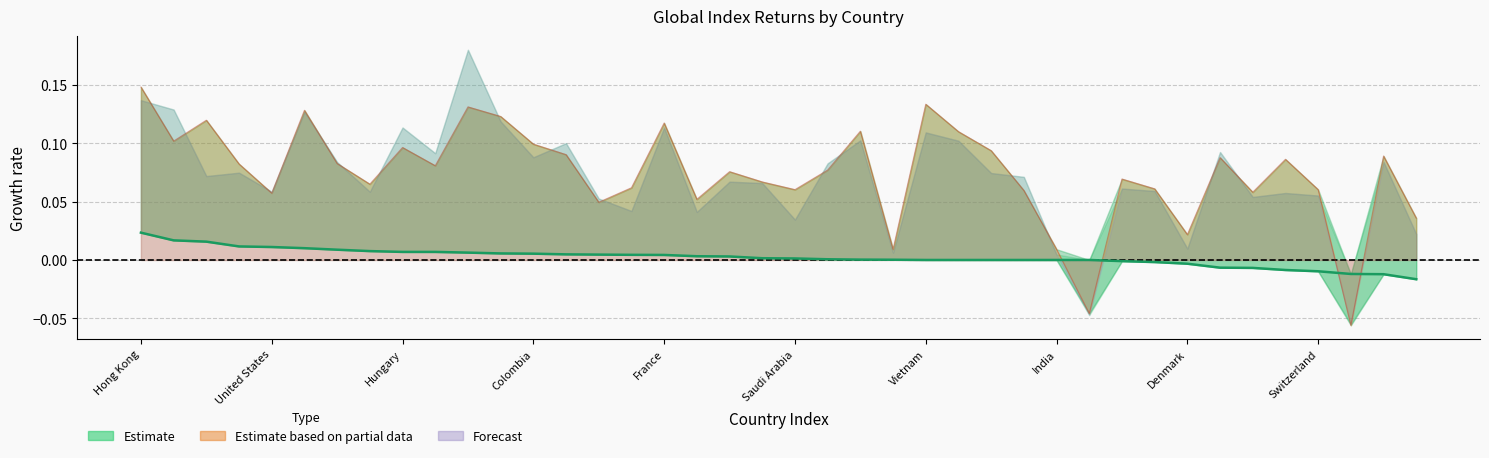

Reading left to right, transcribe all the data shown in this chart.

Chg USD(%): 0.0	0.0	0.0	0.0	0.0	0.0	0.0	0.0	0.0	0.0	0.0	0.0	0.0	0.0	0.0	0.0	0.0	0.0	0.0	0.0	0.0	0.0	0.0	0.0	0.0	0.0	0.0	0.0	0.0	0.0	-0.0	-0.0	-0.0	-0.0	-0.0	-0.0	-0.0	-0.0	-0.0	-0.0
1M (%): 0.1	0.1	0.1	0.1	0.1	0.1	0.1	0.1	0.1	0.1	0.1	0.1	0.1	0.1	0.0	0.1	0.1	0.1	0.1	0.1	0.1	0.1	0.1	0.0	0.1	0.1	0.1	0.1	0.0	-0.0	0.1	0.1	0.0	0.1	0.1	0.1	0.1	-0.1	0.1	0.0